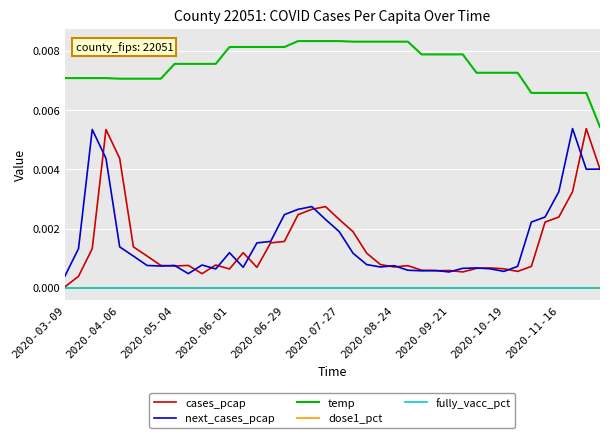

How many lines are shown in the chart?

5